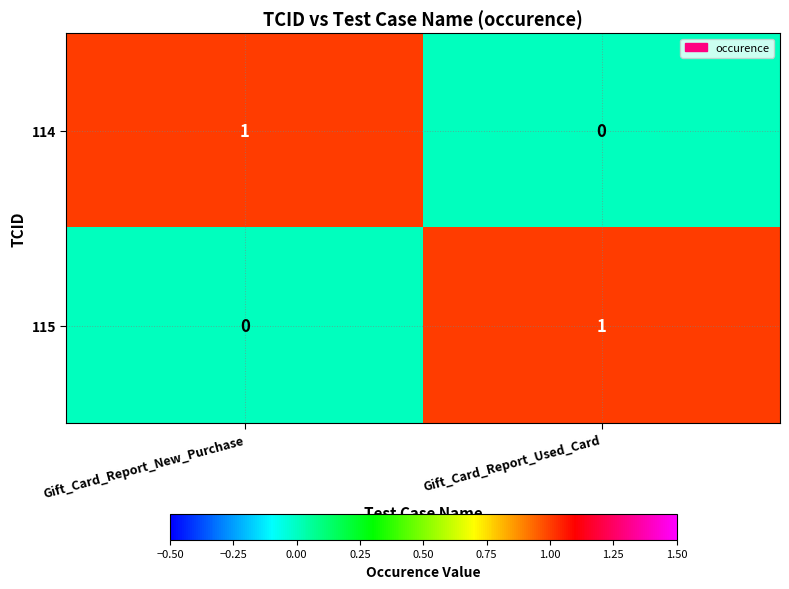

How many data points does each series have?

2